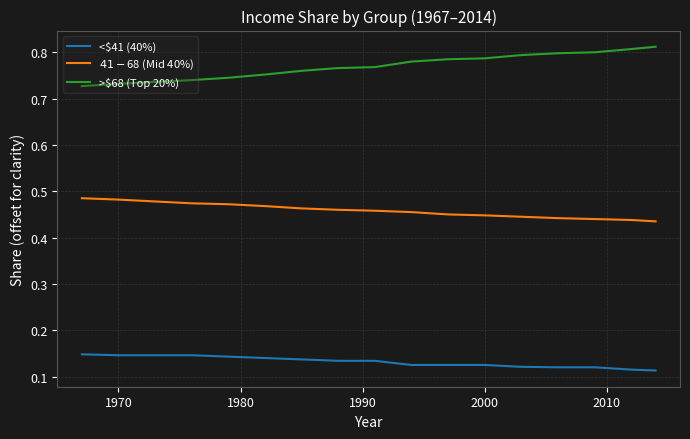

Which series has the largest total across all categories?

>$68 (Top 20%)